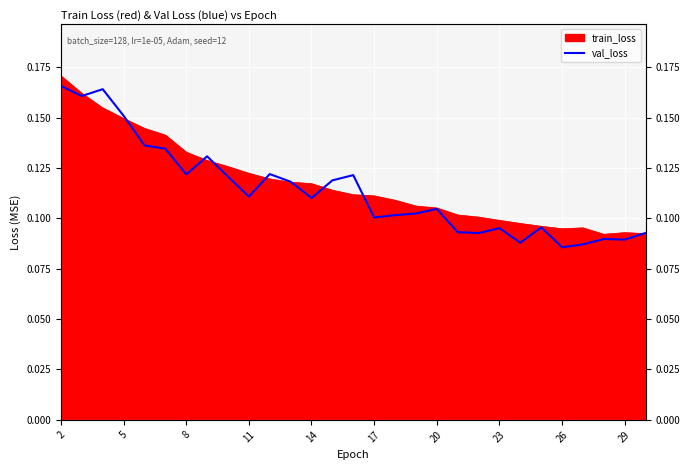

Reading left to right, extract all data points from this chart.

0.2	0.2	0.2	0.2	0.1	0.1	0.1	0.1	0.1	0.1	0.1	0.1	0.1	0.1	0.1	0.1	0.1	0.1	0.1	0.1	0.1	0.1	0.1	0.1	0.1	0.1	0.1	0.1	0.1